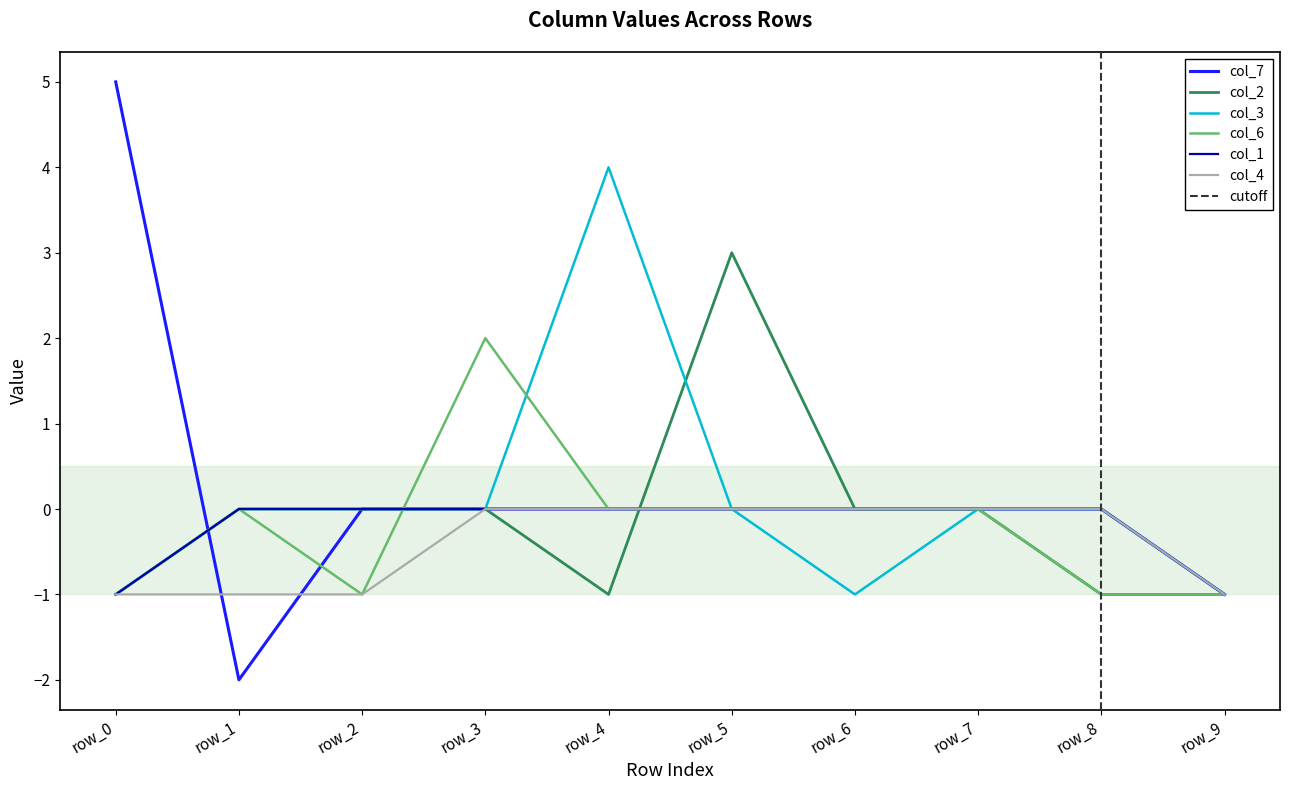

At how many categories does at least one series exceed 2?

3